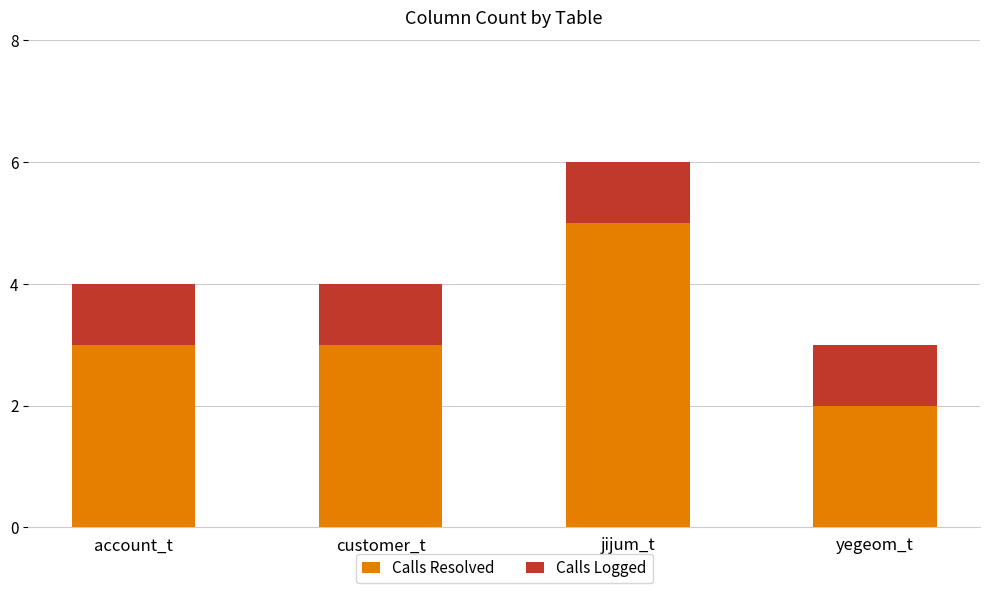

What are all the series names shown in the legend?

Calls Resolved, Calls Logged